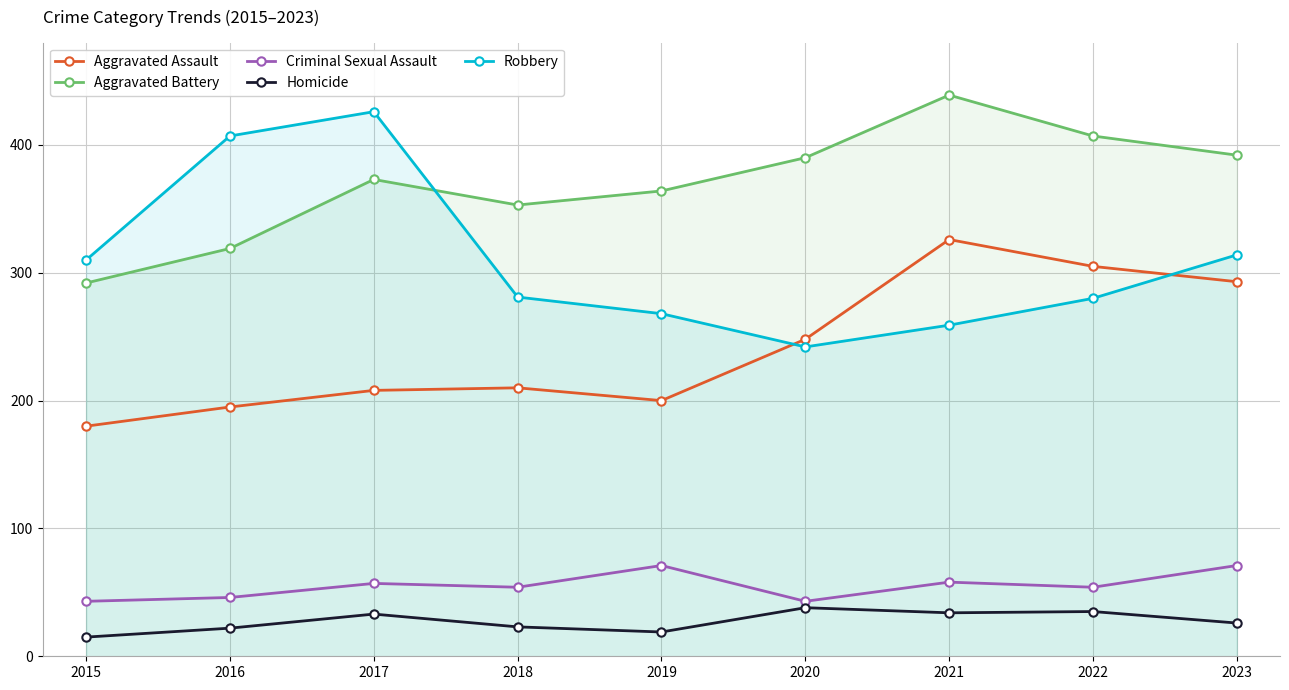

At which category does Homicide reach its first local peak?

2017